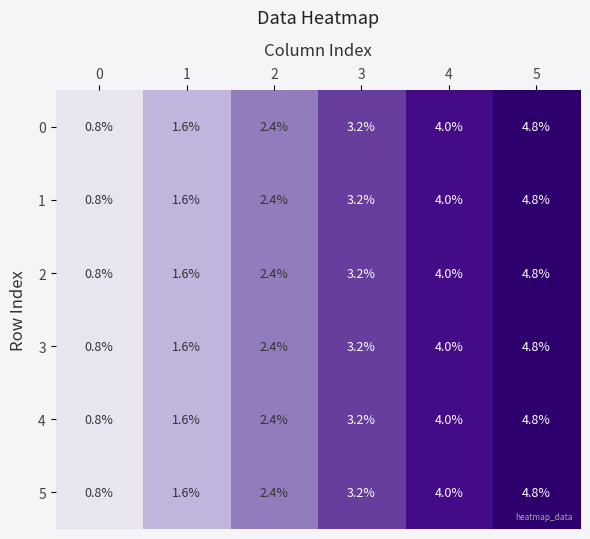

At which category is the sum across all series the highest?

5